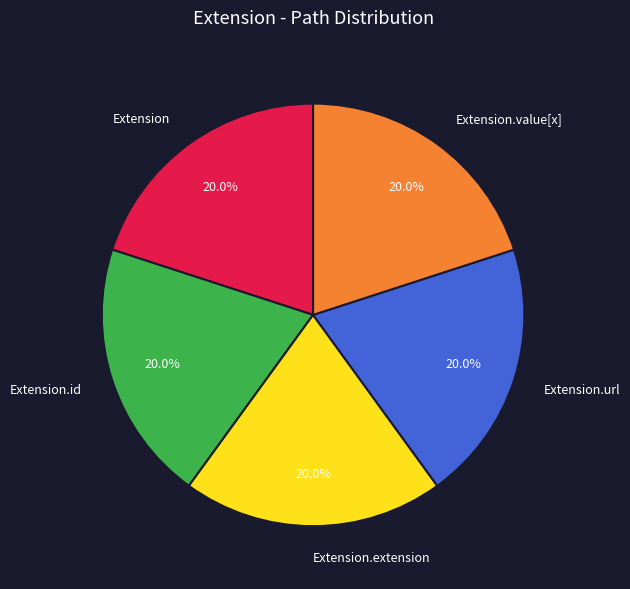

Count the number of slices in the pie.

5